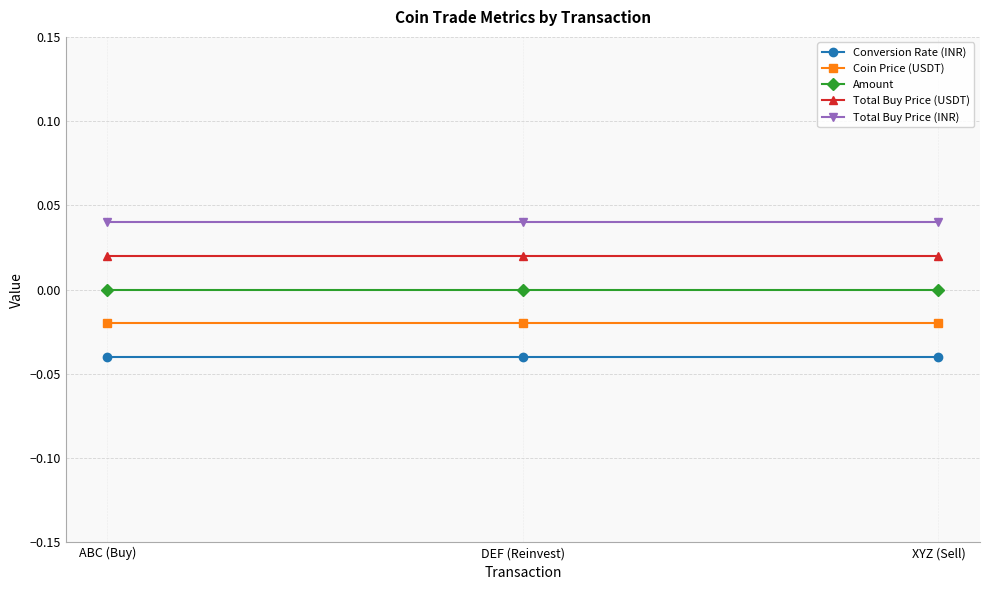

What are all the series names shown in the legend?

Conversion Rate (INR), Coin Price (USDT), Amount, Total Buy Price (USDT), Total Buy Price (INR)